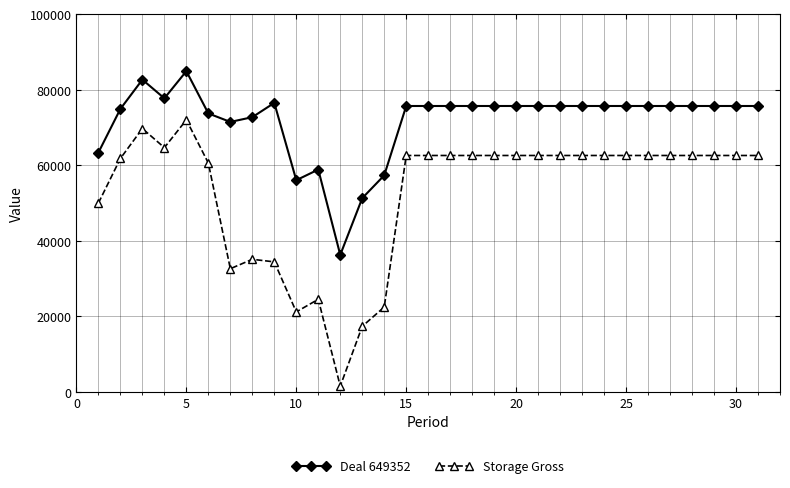

What is the value of the Deal 649352 point at the 31st from the left?

75676